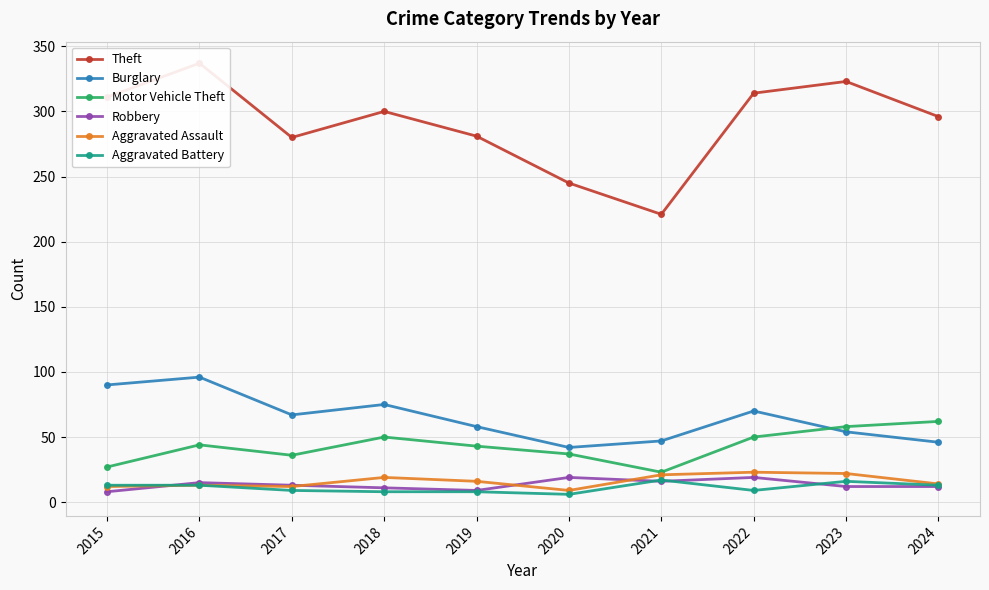

The value of Burglary at 2015 is 145. True or false?

False